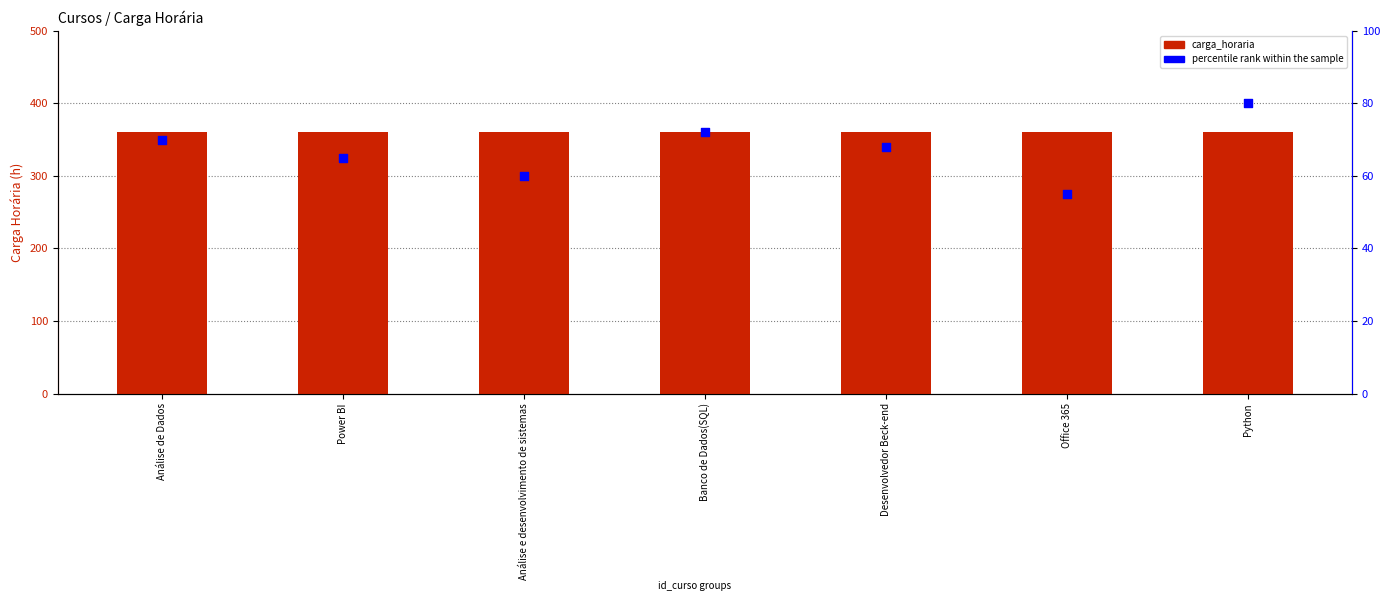

At which category is the sum across all series the highest?

Python